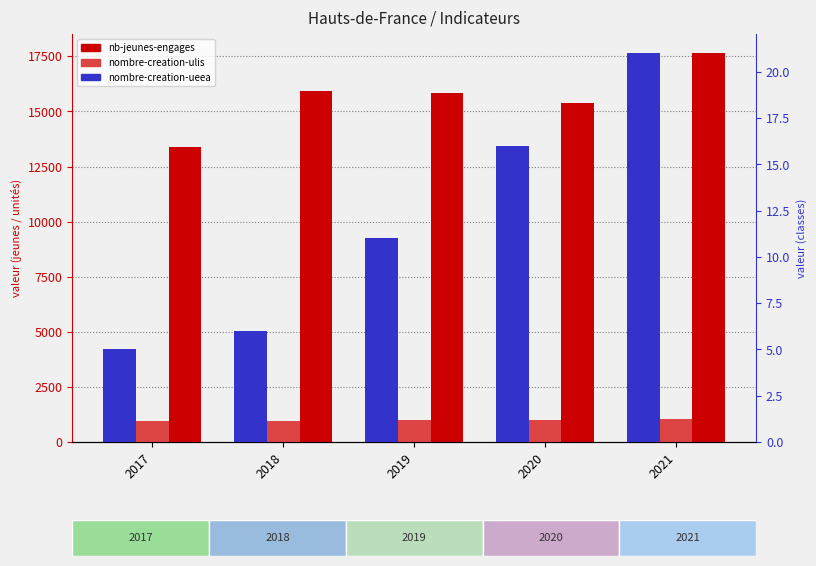

What is the smallest value displayed?

5